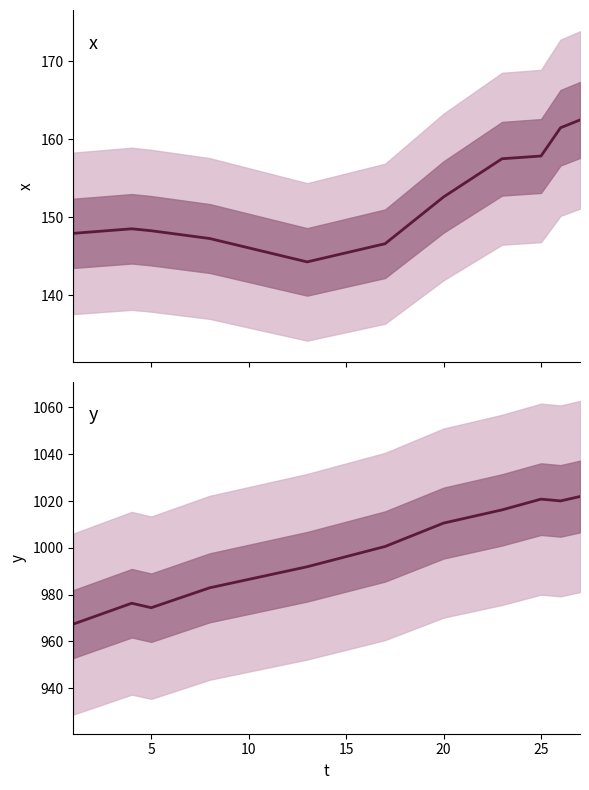

In x, how many points are lower than both neighbors (excluding endpoints)?

1